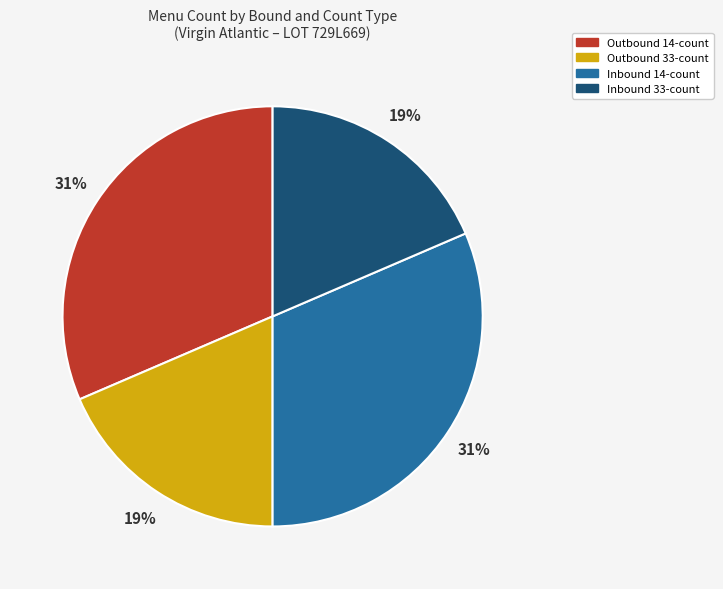

What is the ratio of the value at Outbound 33-count to the value at Outbound 14-count?

0.6